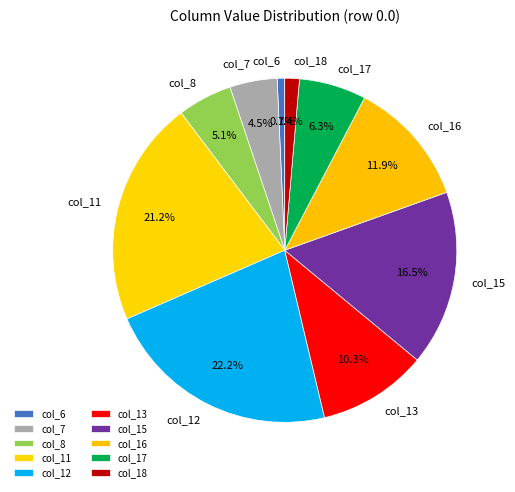

To the nearest percent, what is the average slice percentage?

10%